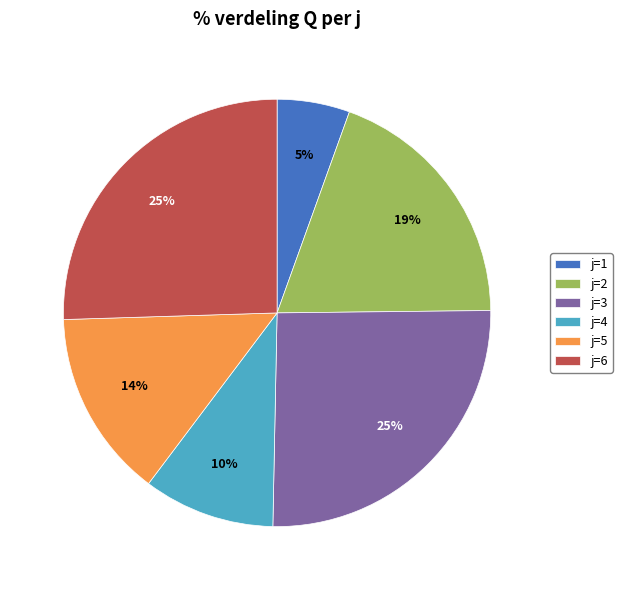

True or false: j=4 accounts for 16% of the total.

False